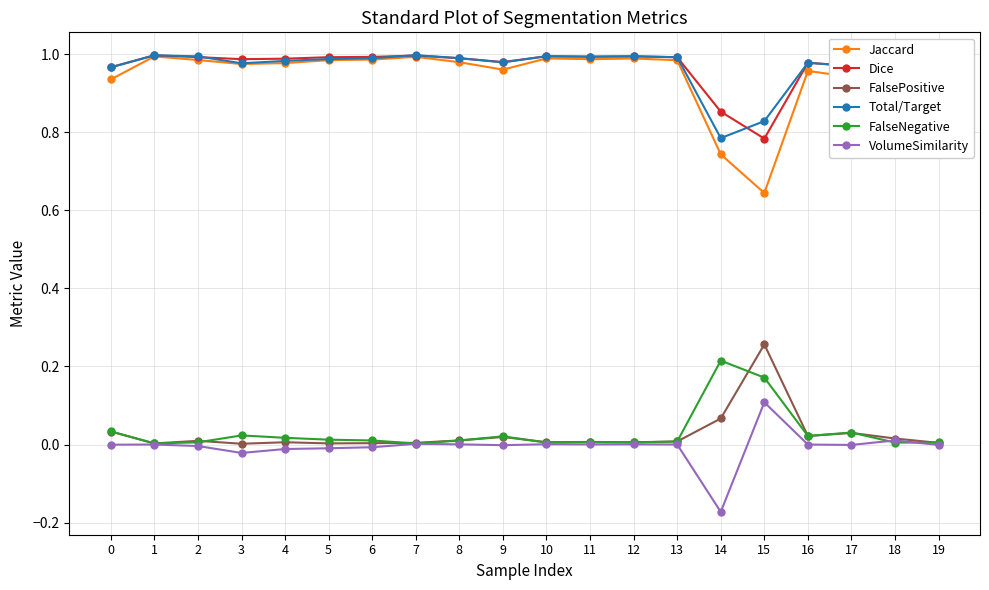

True or false: Jaccard and FalsePositive cross at least once.

False